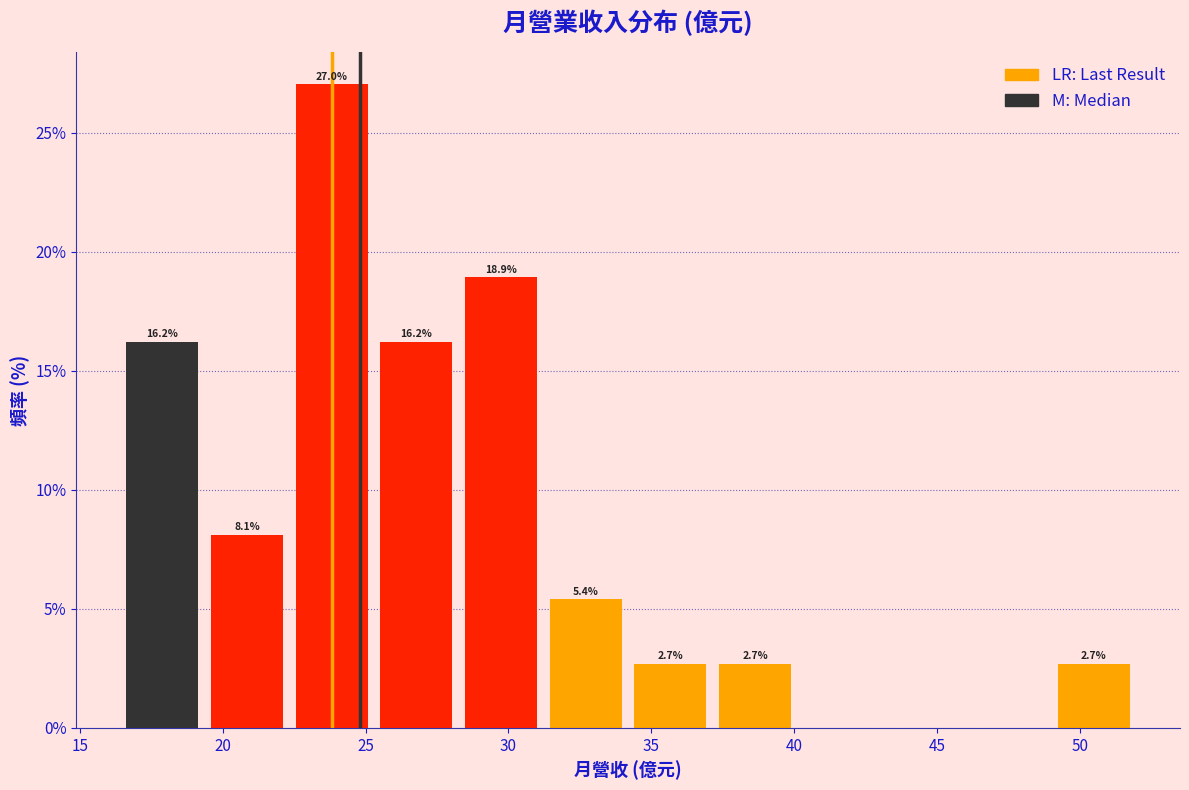

Over which range of the x-axis is the bar tallest?

22.5 to 25.5